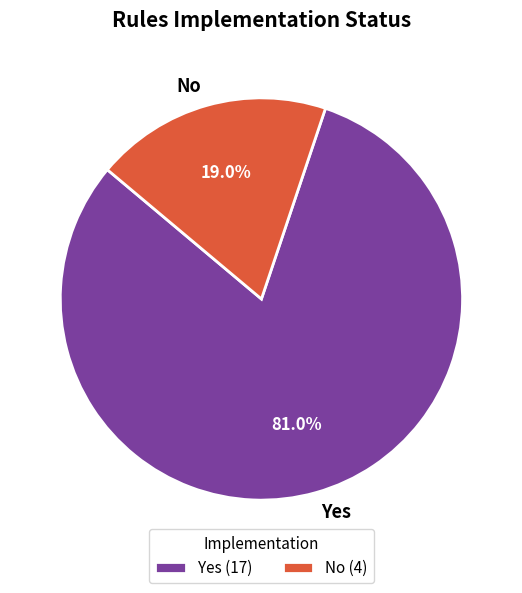

Is there any slice that represents more than half of the pie?

Yes